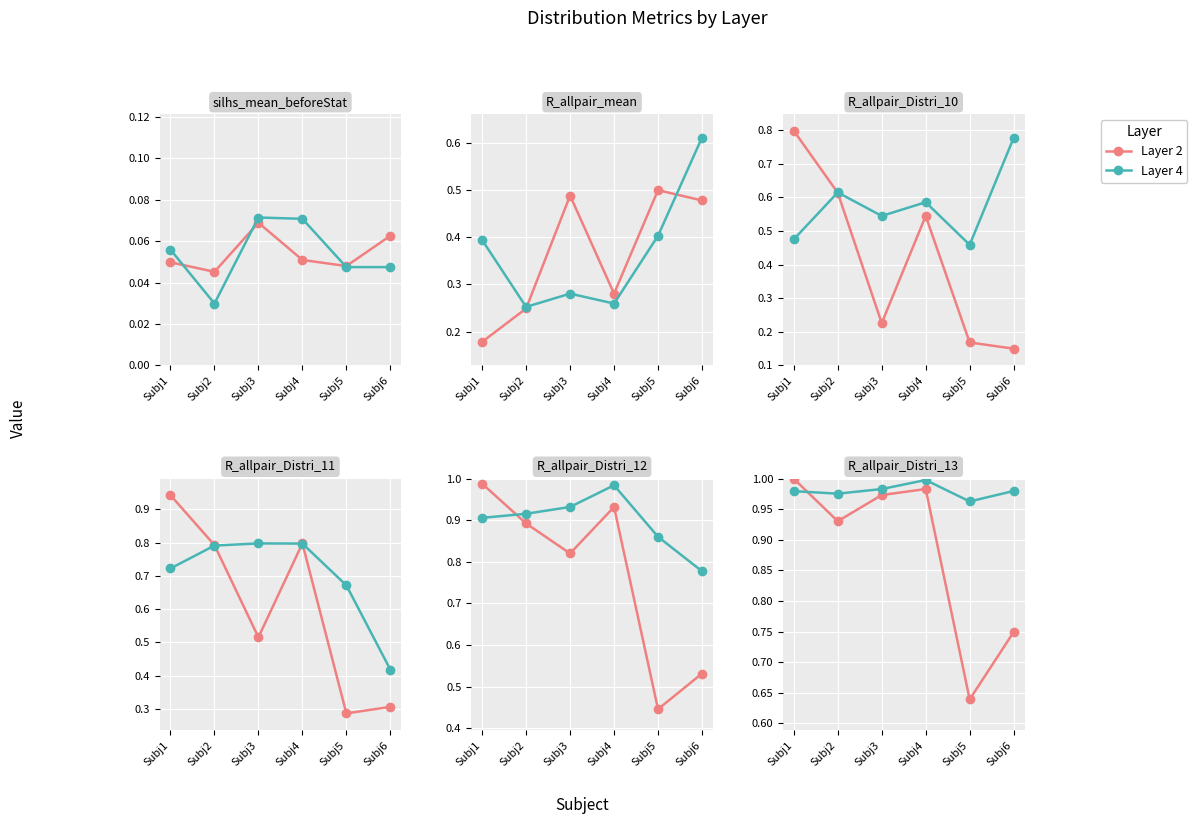

What is the value of the Layer 4 point at the 1st from the left?

1.0